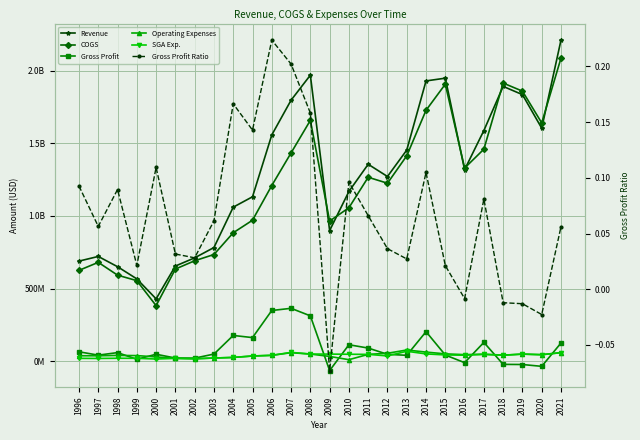

What are all the series names shown in the legend?

Revenue, COGS, Gross Profit, Operating Expenses, SGA Exp., Gross Profit Ratio